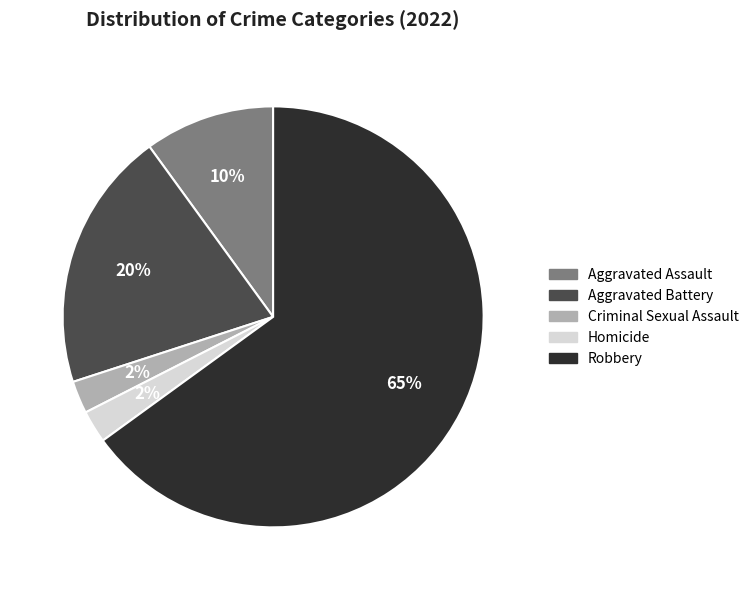

Is Robbery the majority of the pie?

Yes